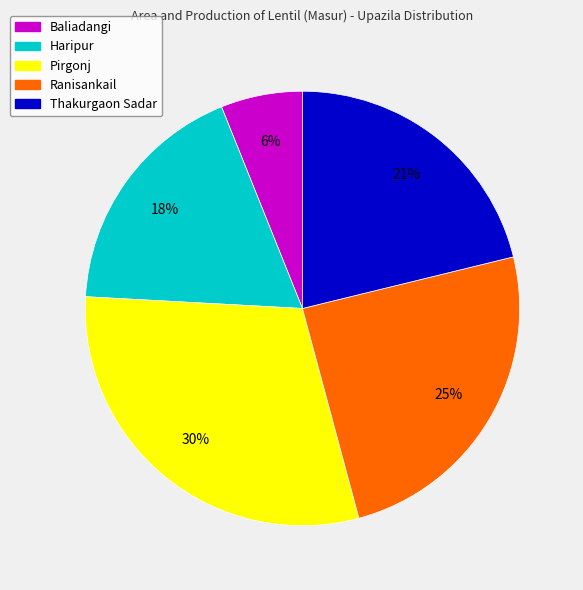

Is there a majority slice in this chart?

No